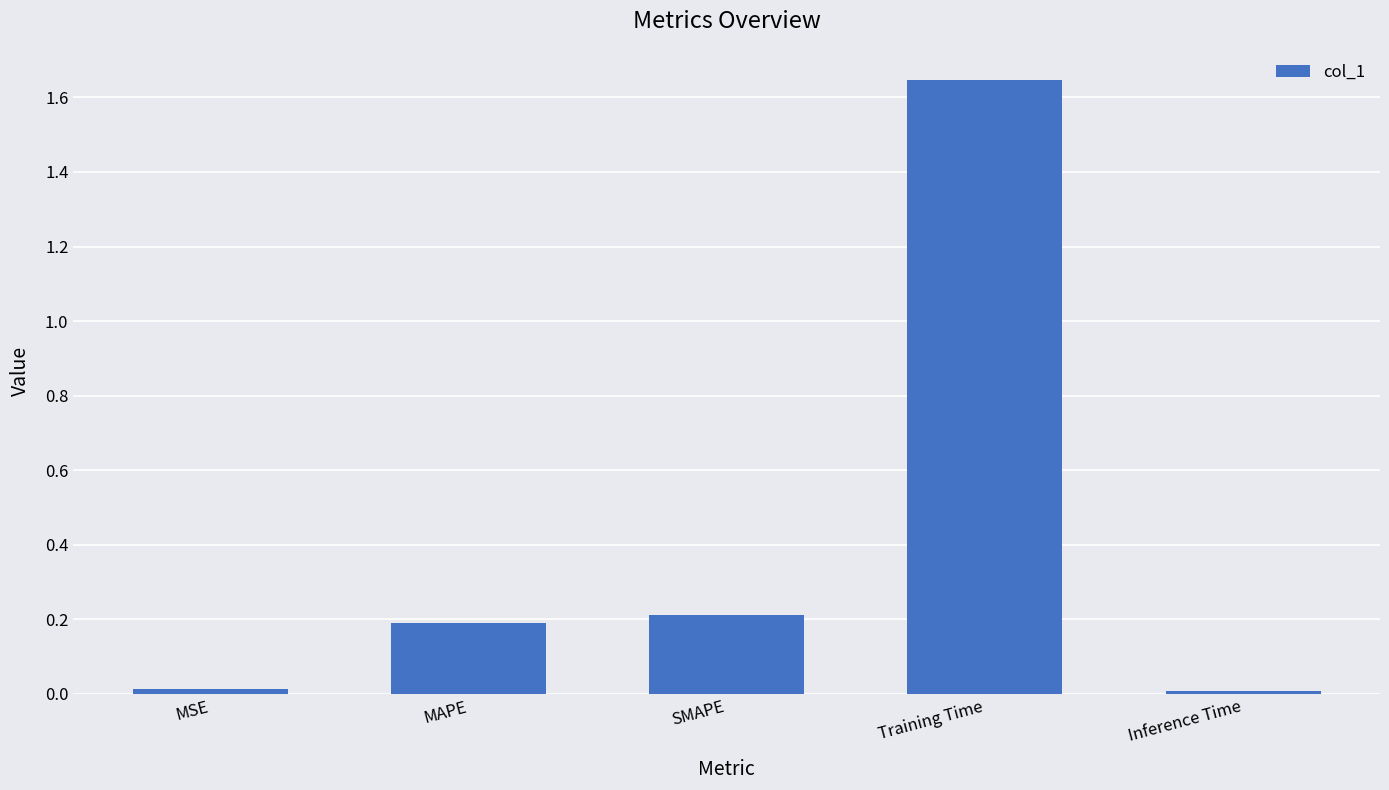

Is it true that the value at MAPE is 0.2?

True